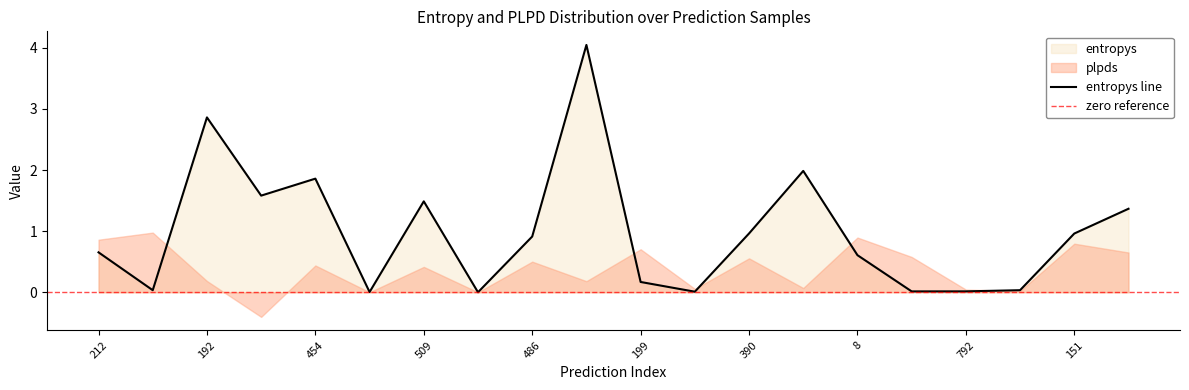

The value at 212 is 0.7. True or false?

True